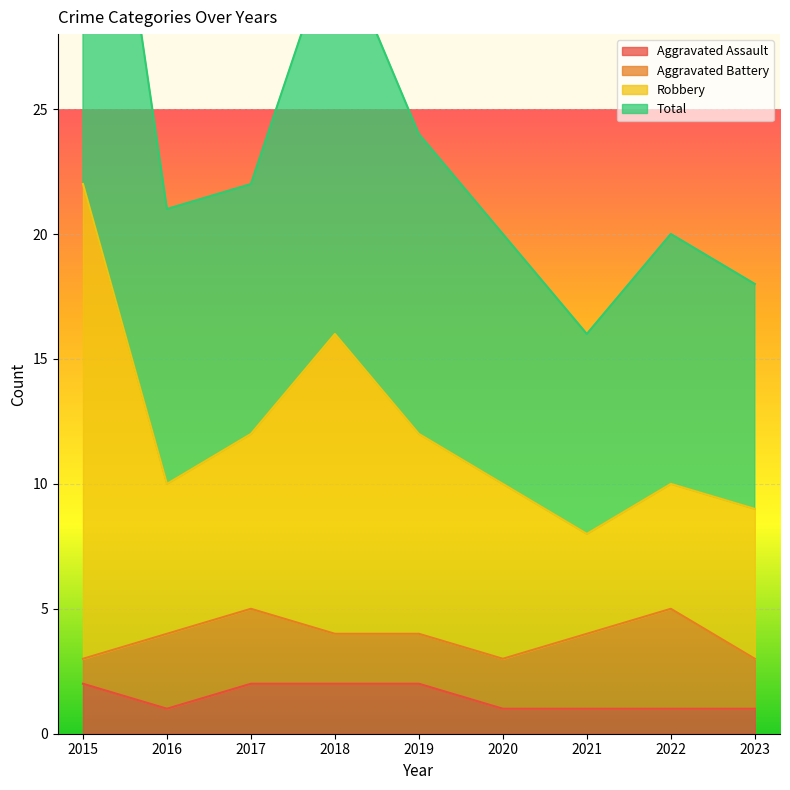

How many data points in Total are less than 10?

2